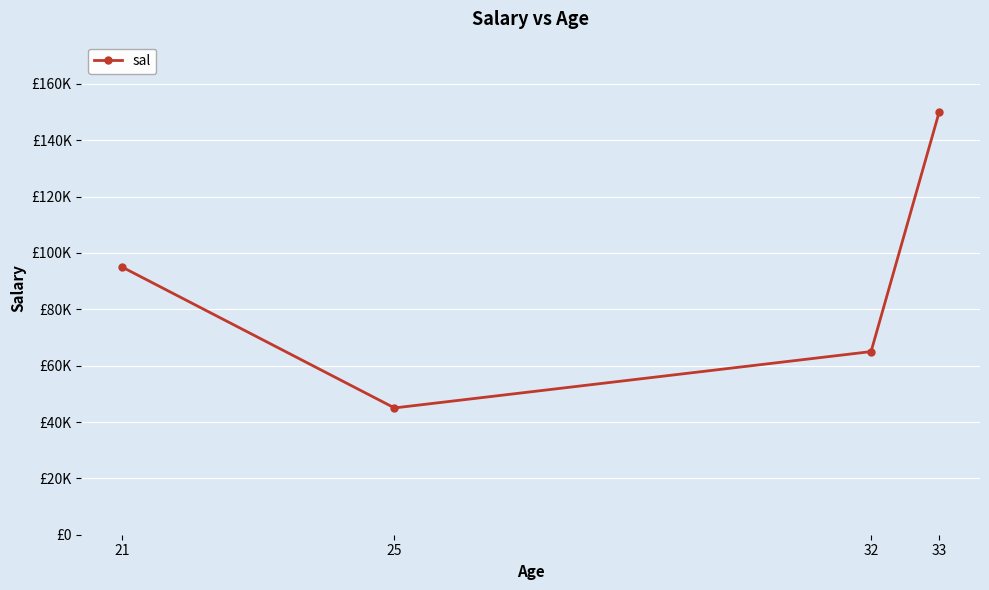

Reading left to right, extract all data points from this chart.

95000	45000	65000	150000